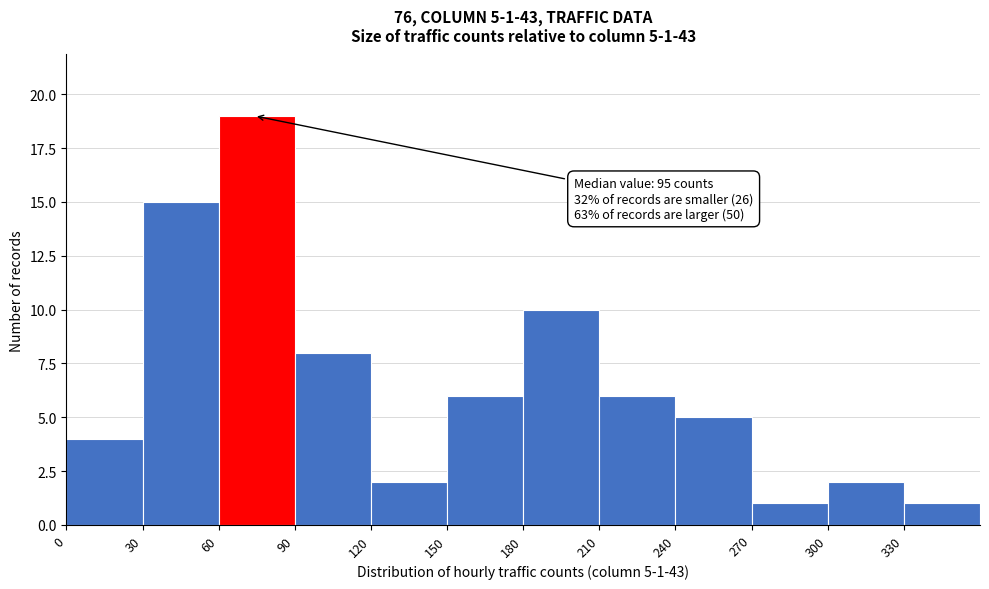

Over which range of the x-axis is the bar tallest?

60 to 90